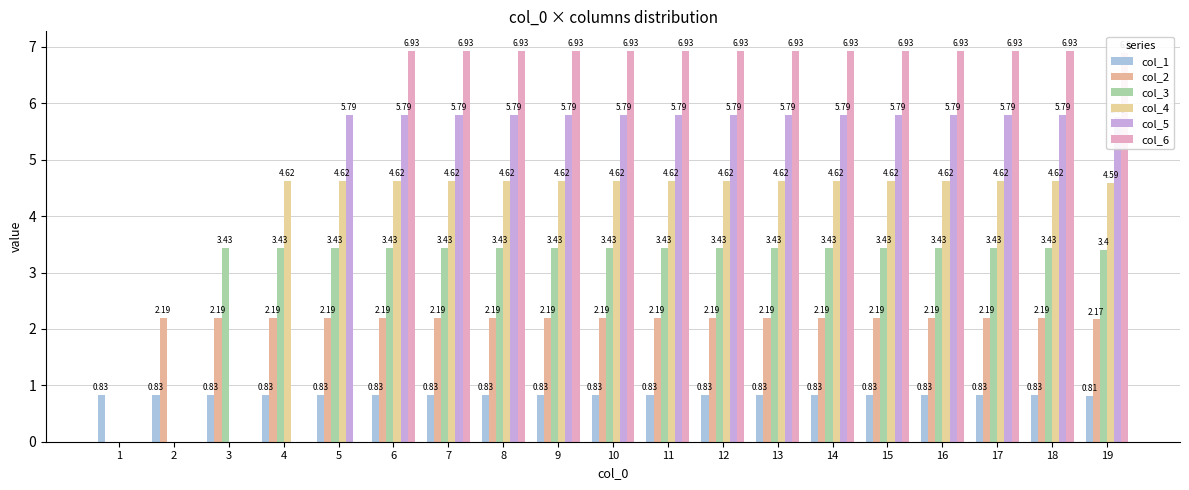

The col_4 series shows 2.8 at 19. True or false?

False